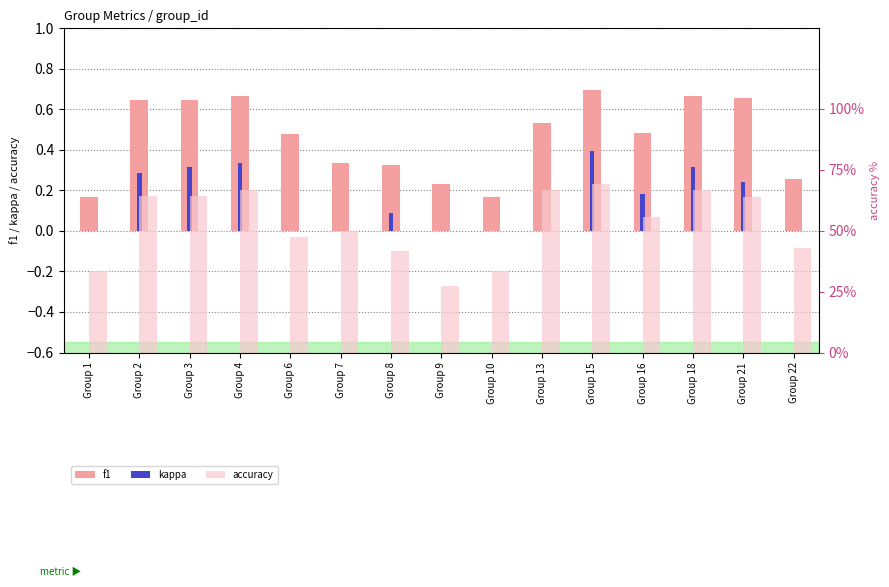

At how many categories does at least one series exceed 0?

15